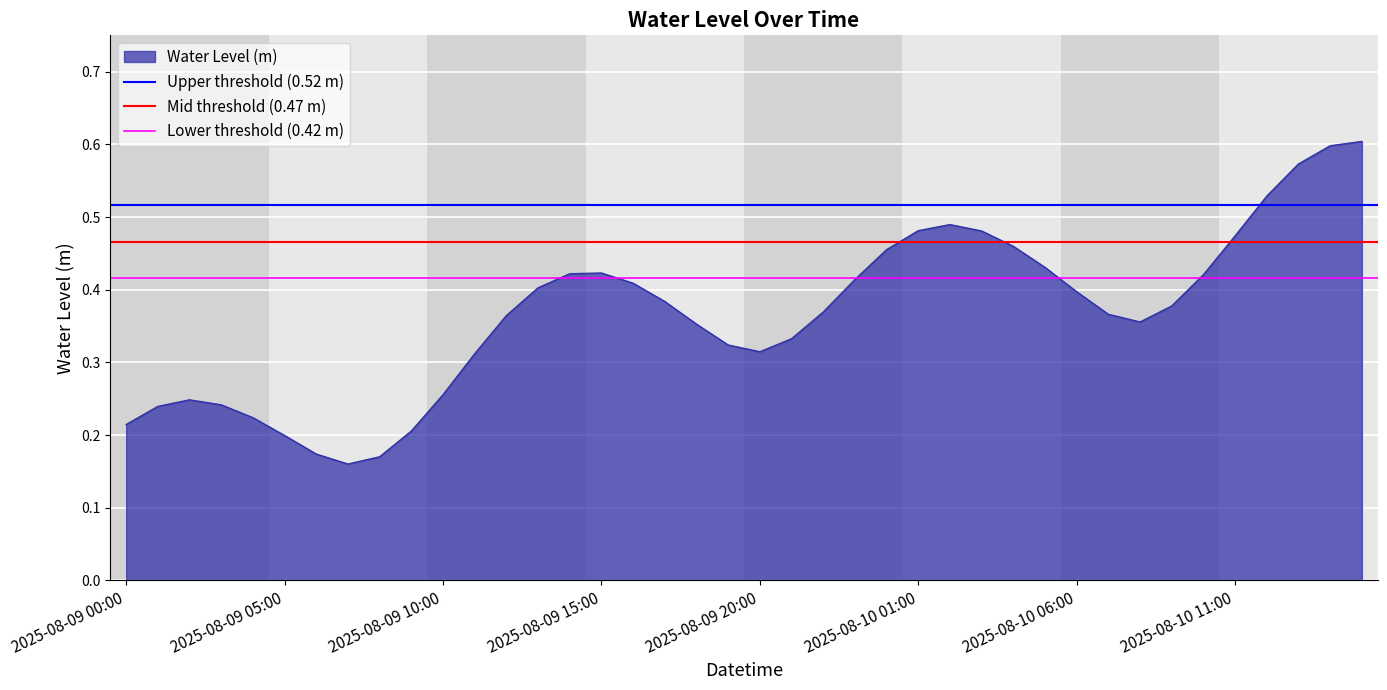

Where is Mid threshold (0.47 m) nearest to the value 0?

2025-08-09 00:00